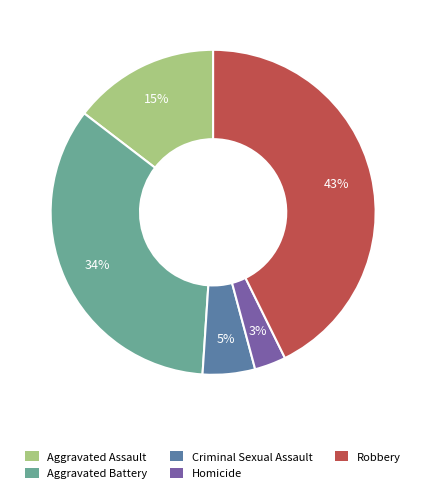

To the nearest percent, what percentage of the pie is Homicide?

3%